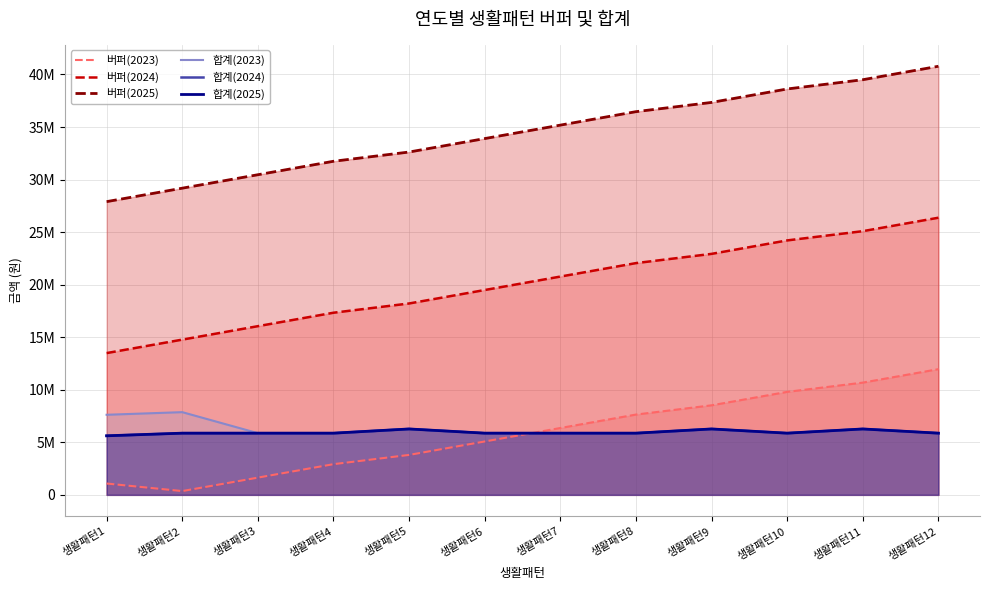

Rank the series at 생활패턴12 from highest to lowest value.

버퍼(2025), 버퍼(2024), 버퍼(2023), 합계(2023), 합계(2024), 합계(2025)